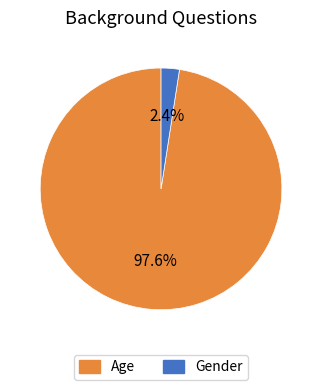

The Age slice represents 91% of the pie. True or false?

False